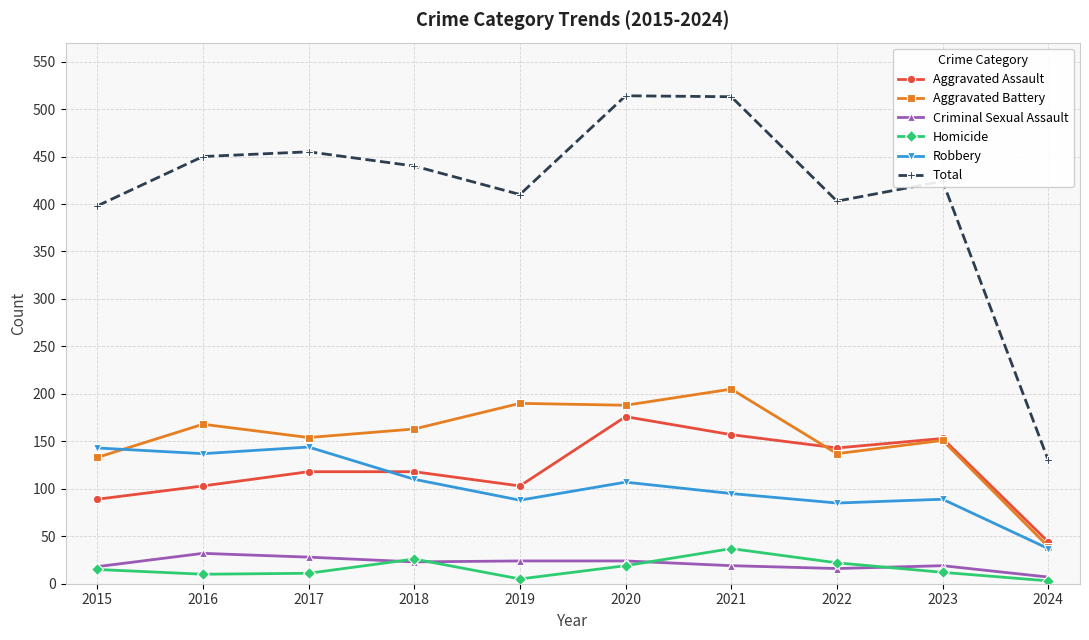

How many series are shown in this chart?

6